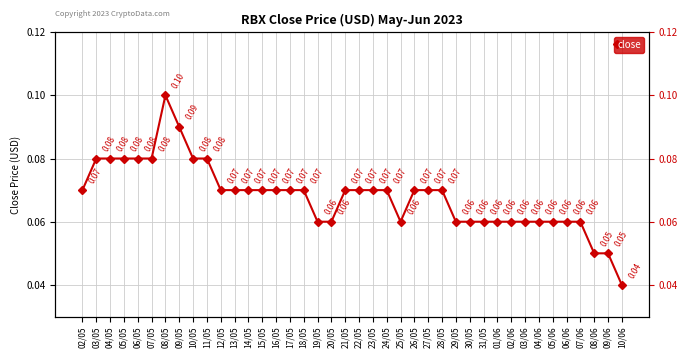

How many points are higher than both their immediate neighbors (excluding endpoints)?

1